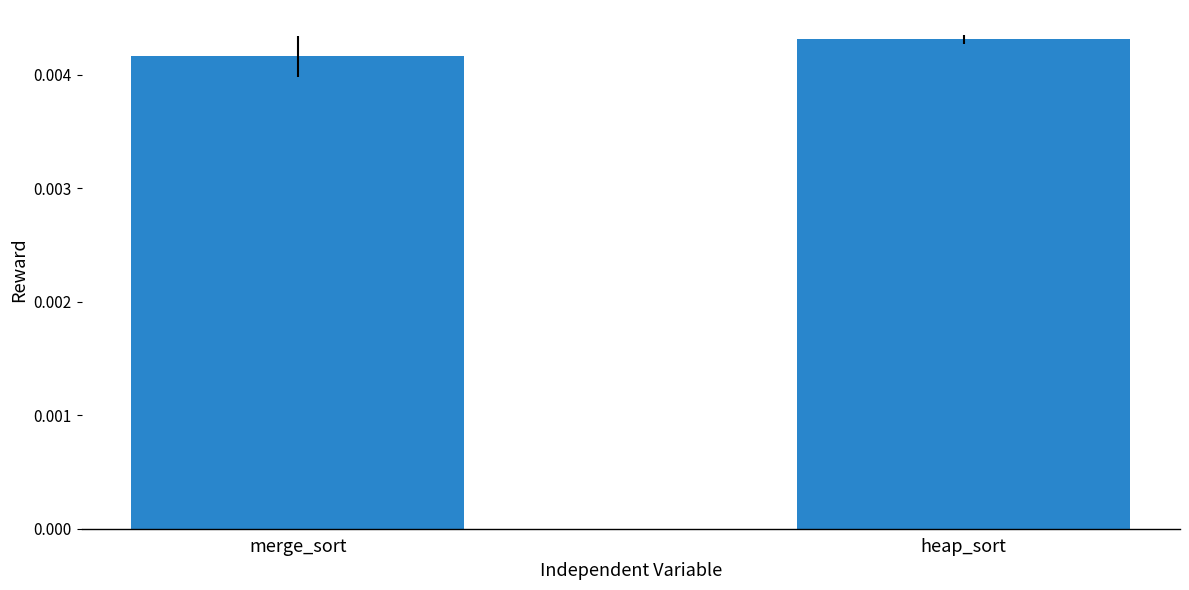

What position from the left is heap_sort?

2